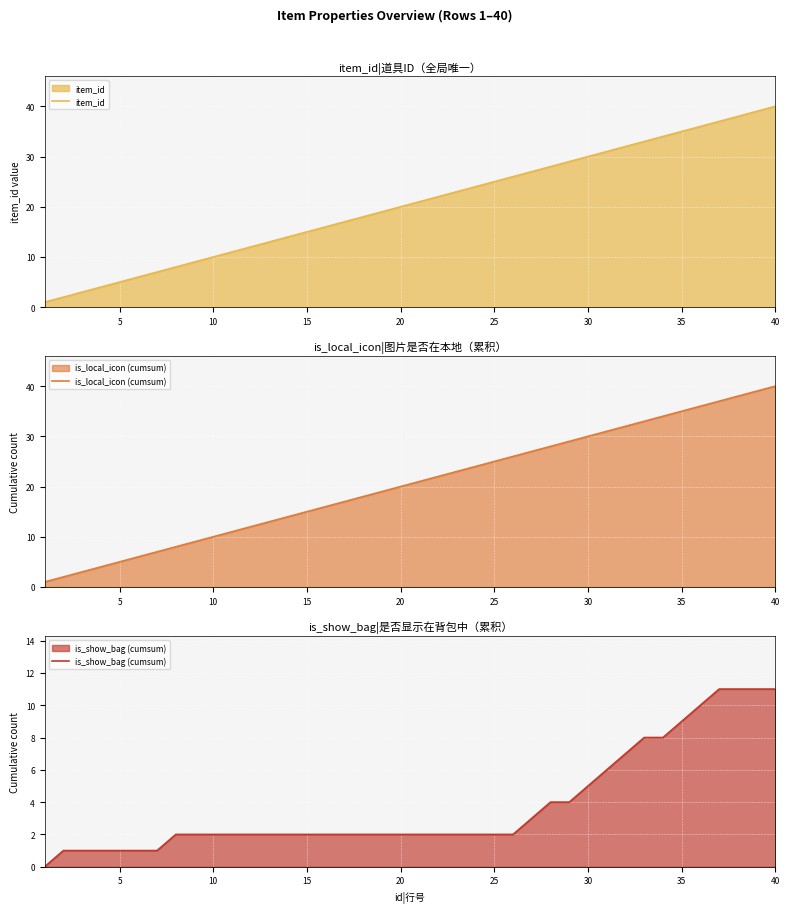

The is_show_bag (cumsum) series shows 2 at 20. True or false?

True